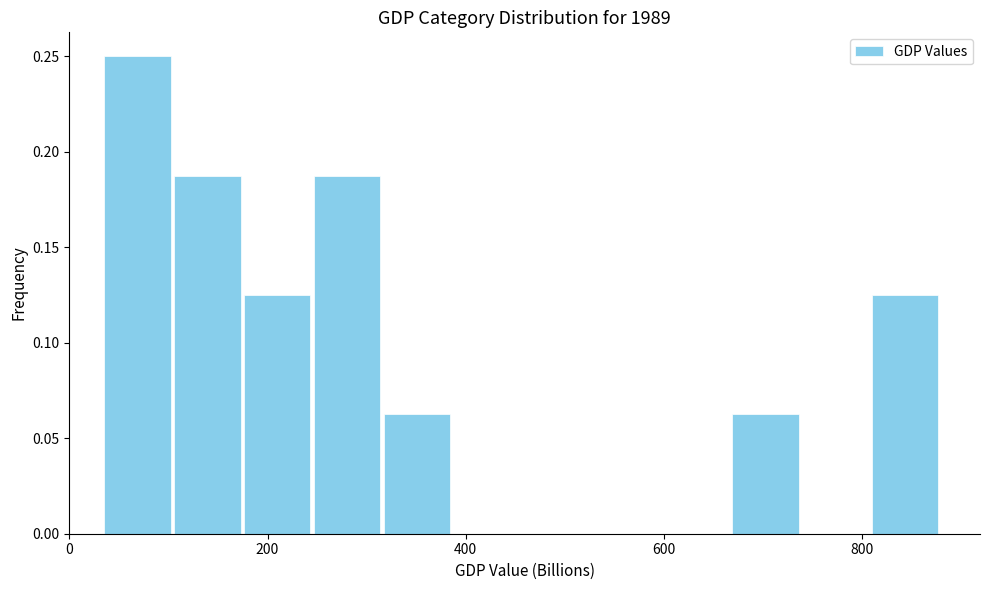

Around what value on the x-axis is the tallest bar? Give the approximate position of its centre, as read against the axis.

60